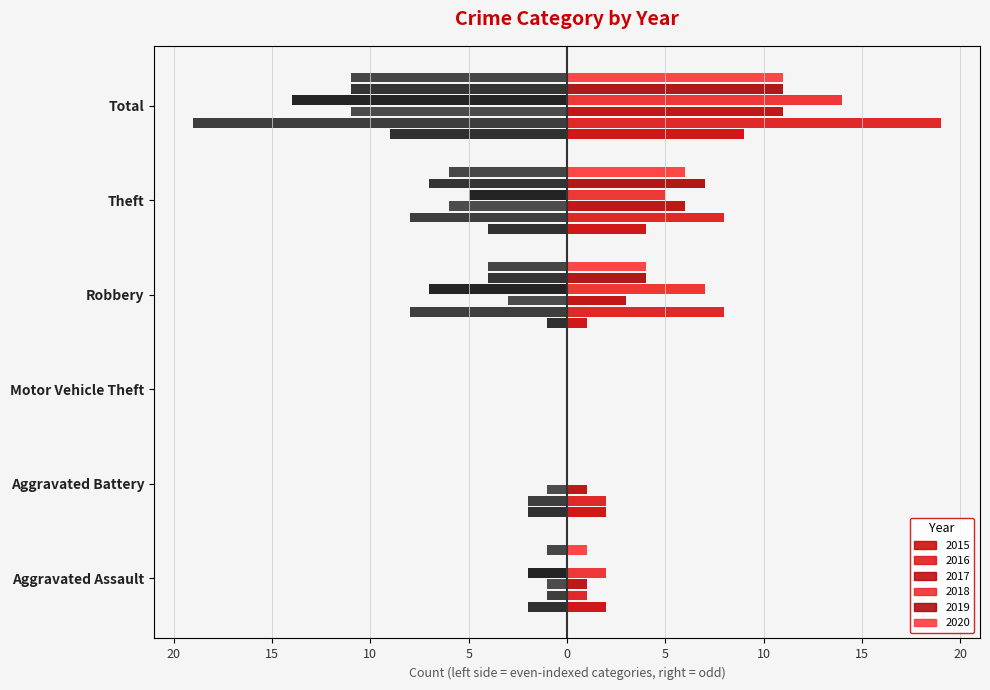

What is the value of the 2nd bar from the left?

-2